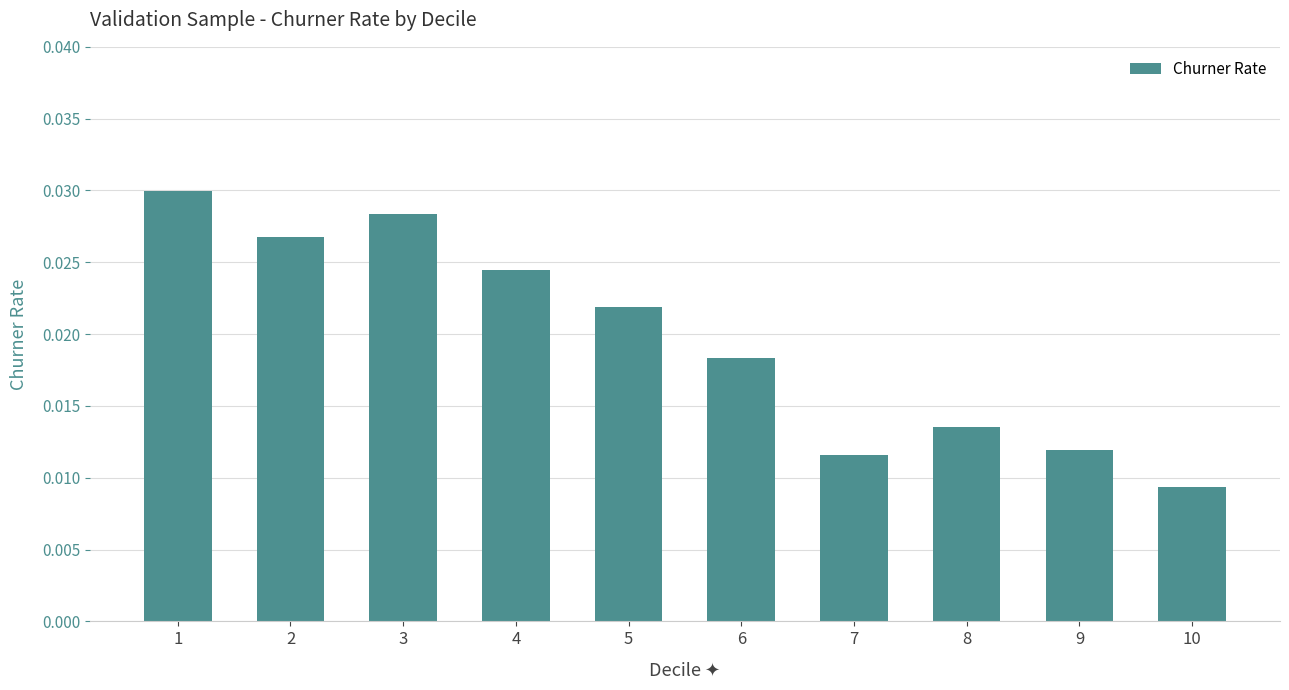

Which label corresponds to the smallest value in the chart?

10